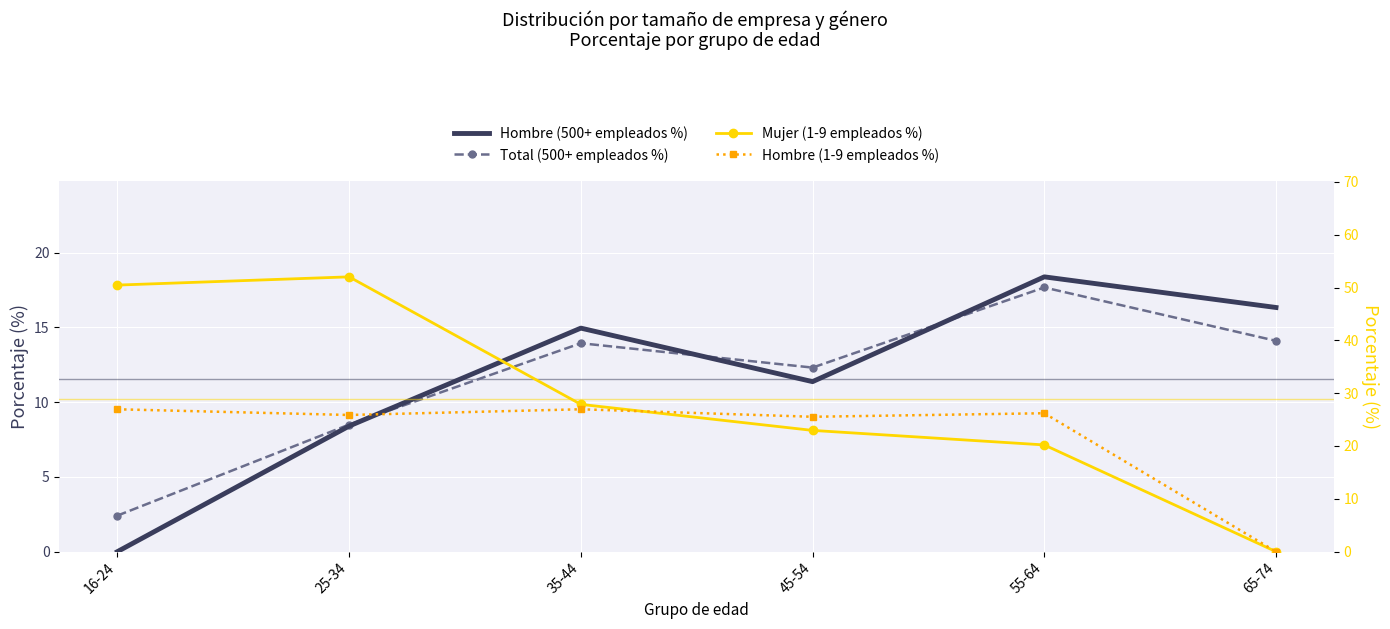

Which has a higher value, 45-54 or 16-24?

45-54